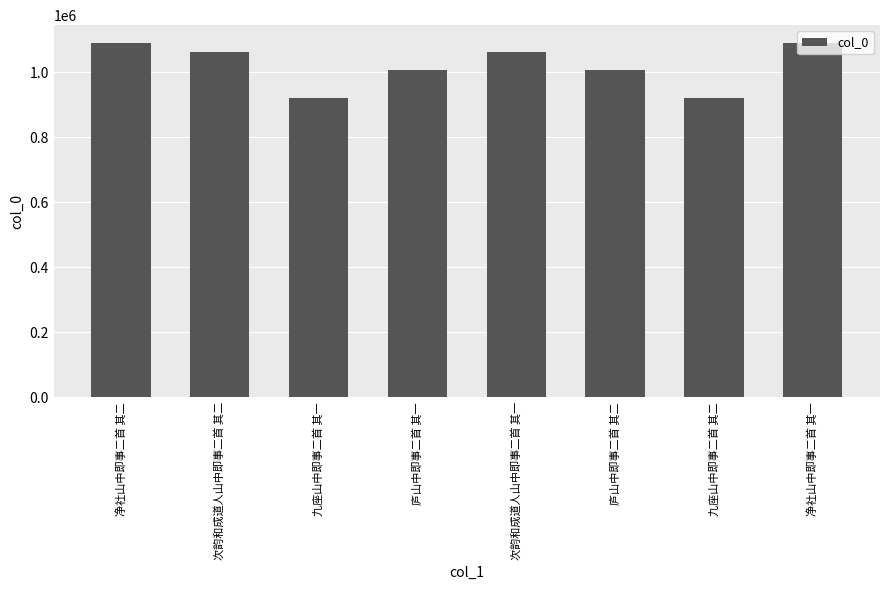

The value at 次韵和成道人山中即事二首 其一 is 1060687. True or false?

True